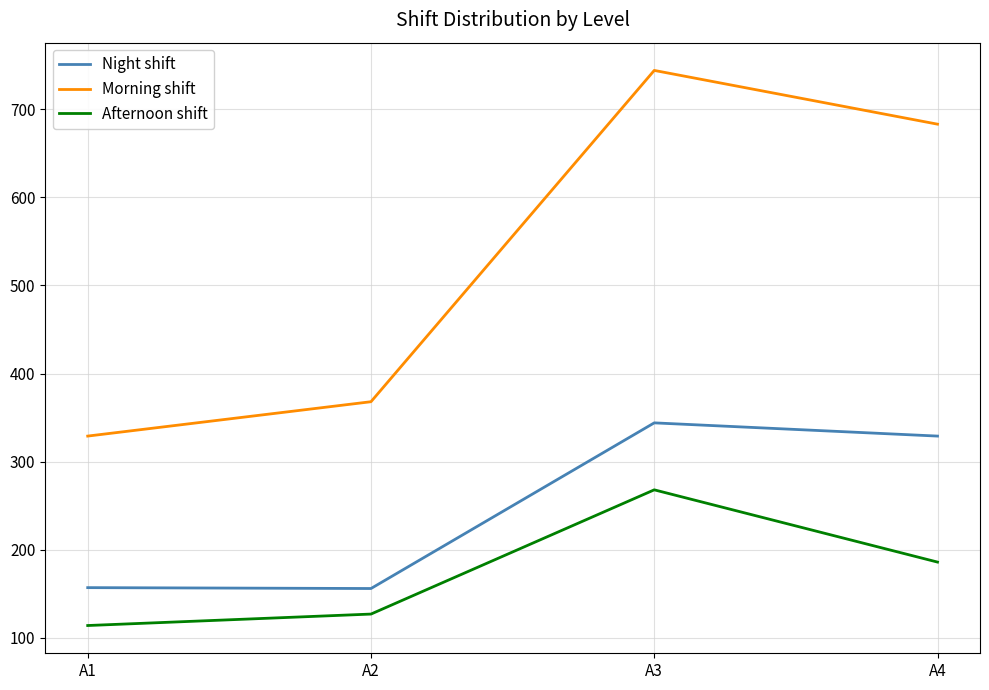

Where is Morning shift nearest to the value 536?

A4